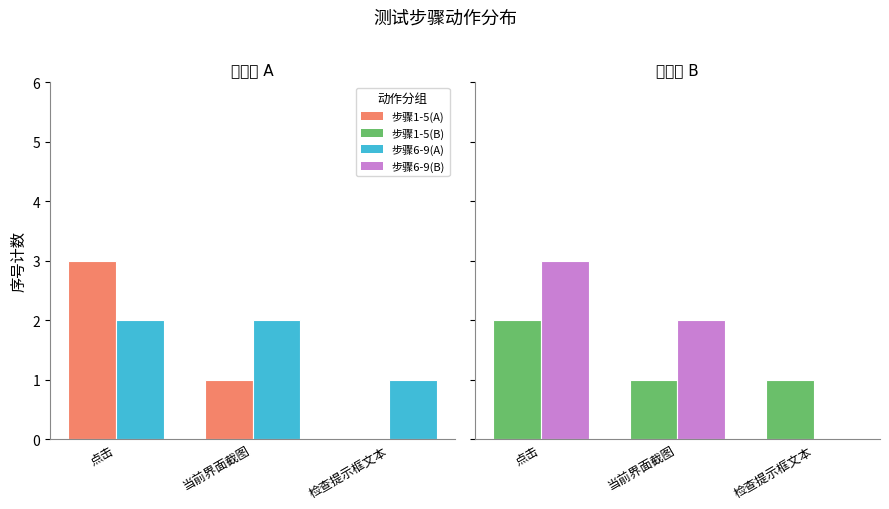

At which category does the chart reach its peak across all series?

点击